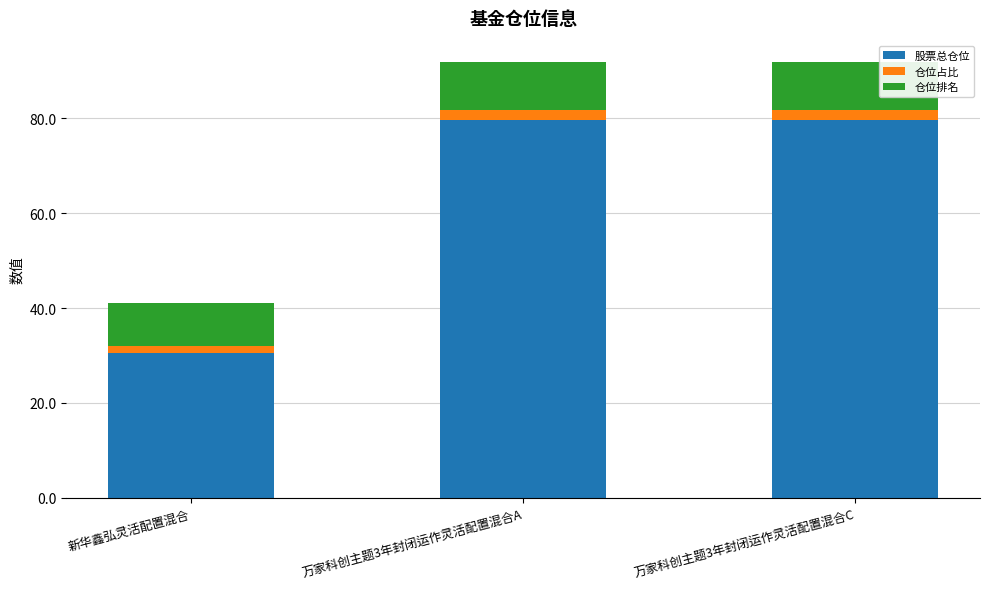

How many categories are shown in the chart?

3